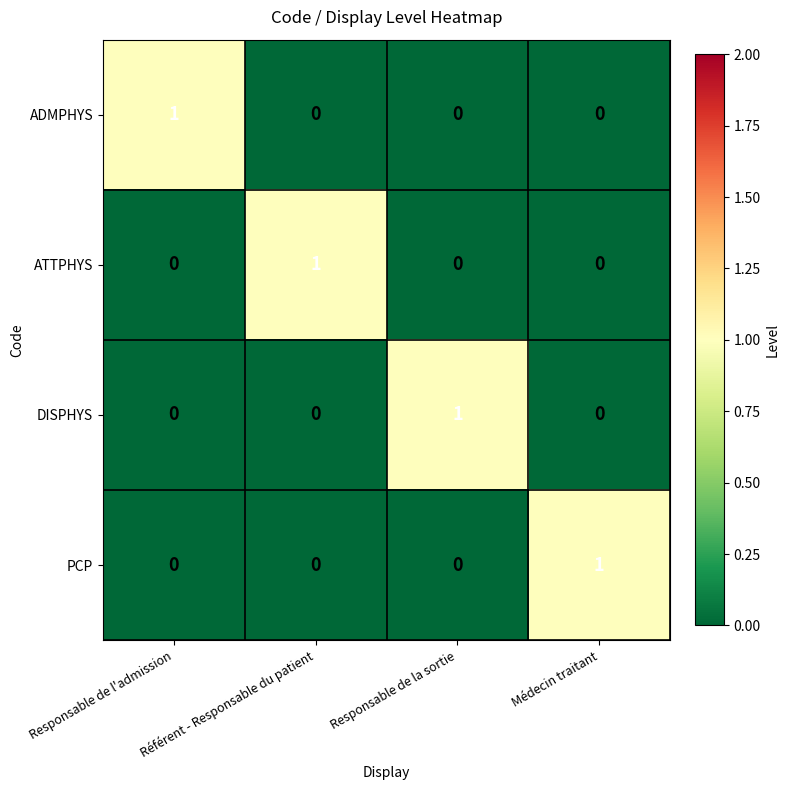

Count the ATTPHYS values in the range 0 to 1.

4